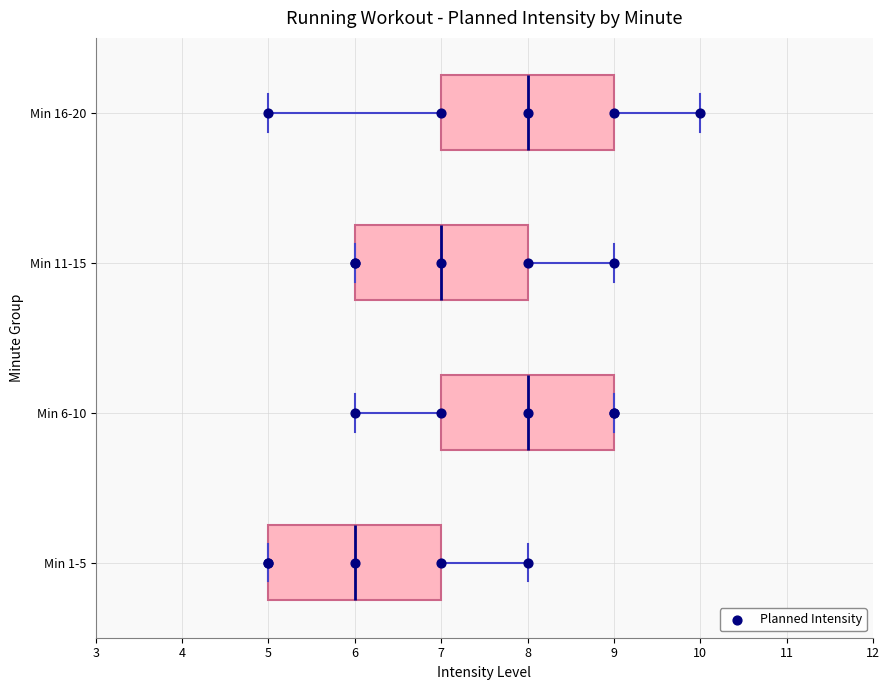

Where is the left edge of the box for Min 16-20 on the x-axis? The values are not printed on the chart, so give them approximately, as read against the axis.

7